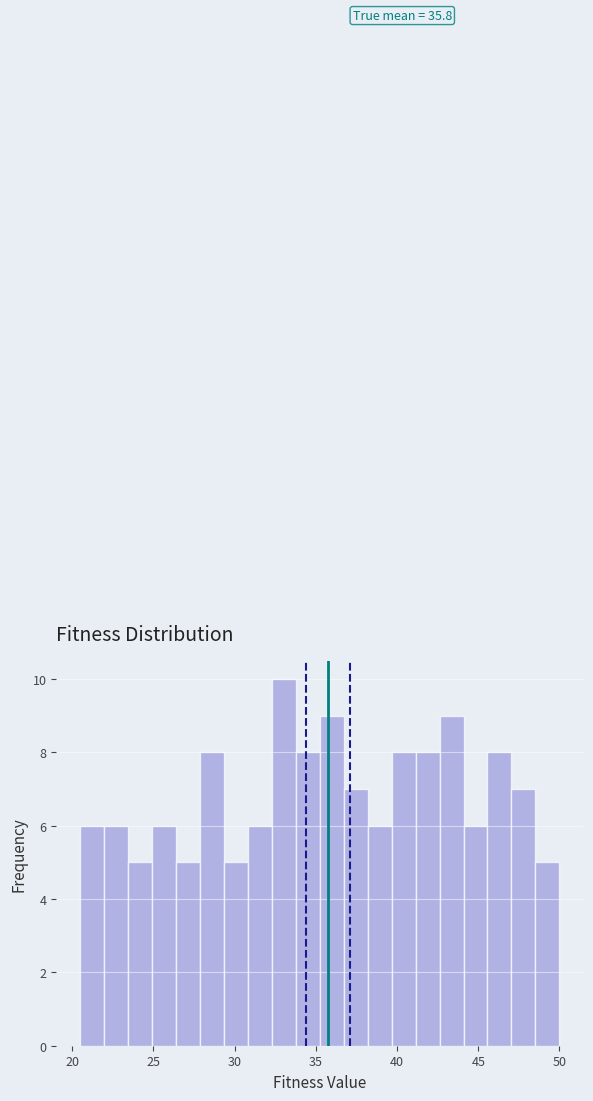

Around what value on the x-axis is the tallest bar? Give the approximate position of its centre, as read against the axis.

33.0